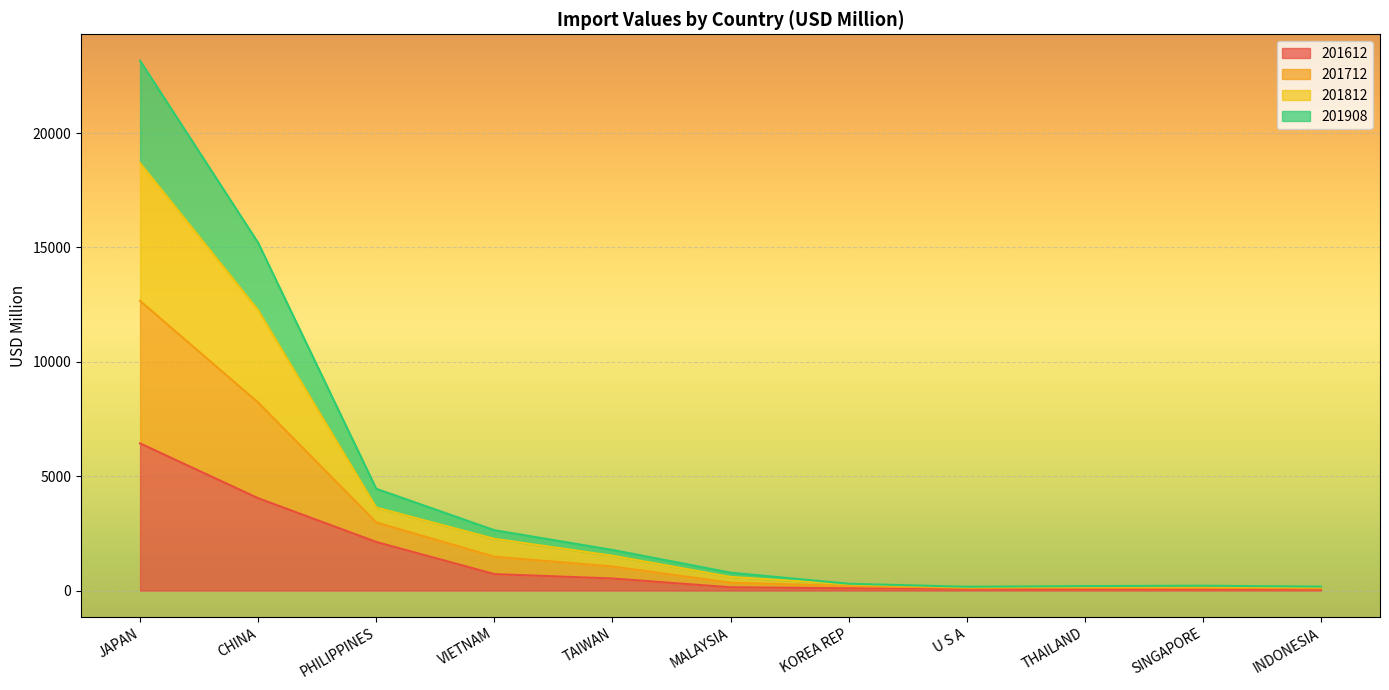

The 201908 series shows 168.8 at THAILAND. True or false?

False